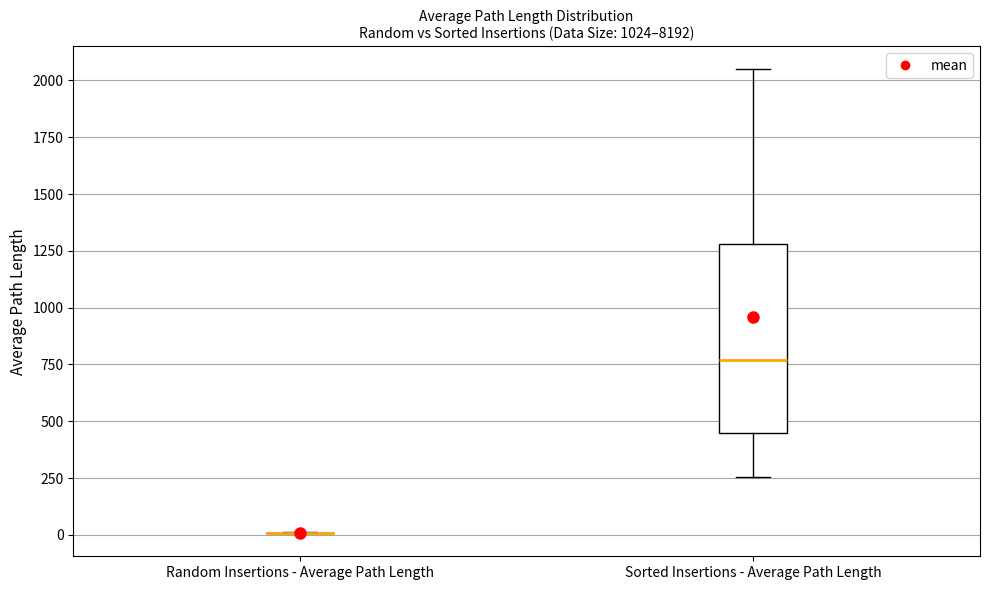

Which box is the tallest, from its lower edge to its upper edge?

Sorted Insertions - Average Path Length